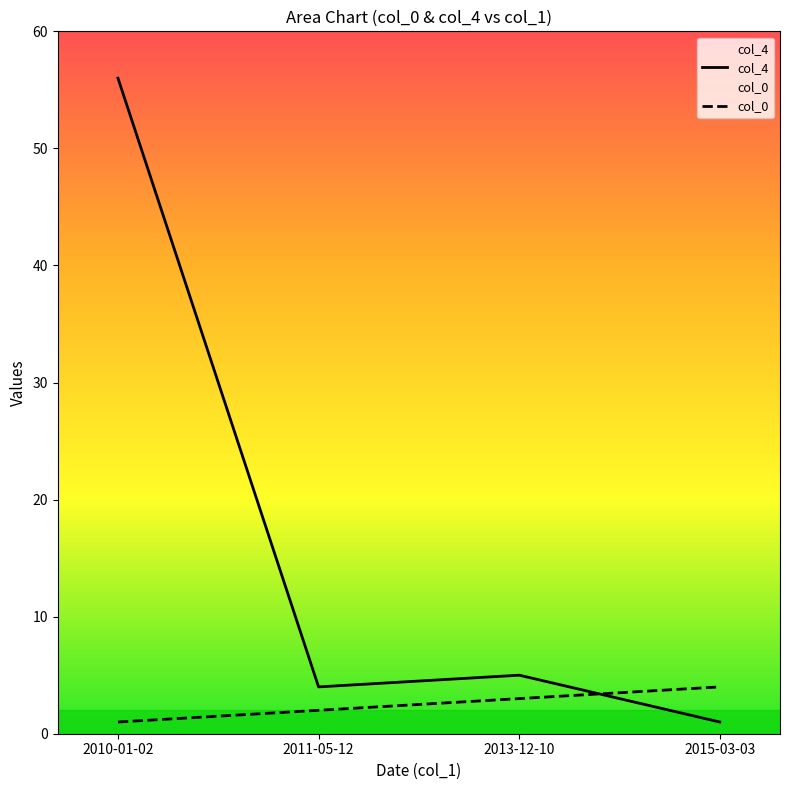

True or false: col_4 has a value of 77 at 2010-01-02.

False